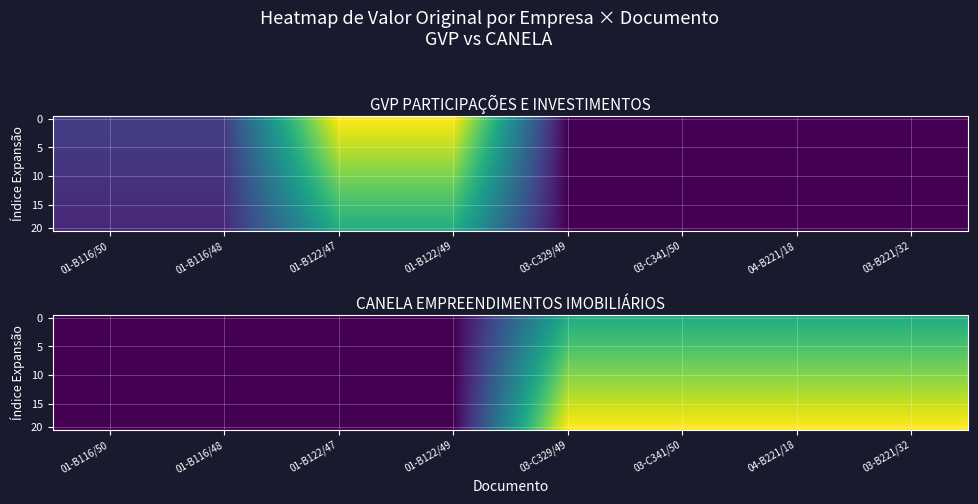

Count the number of categories in the chart.

8